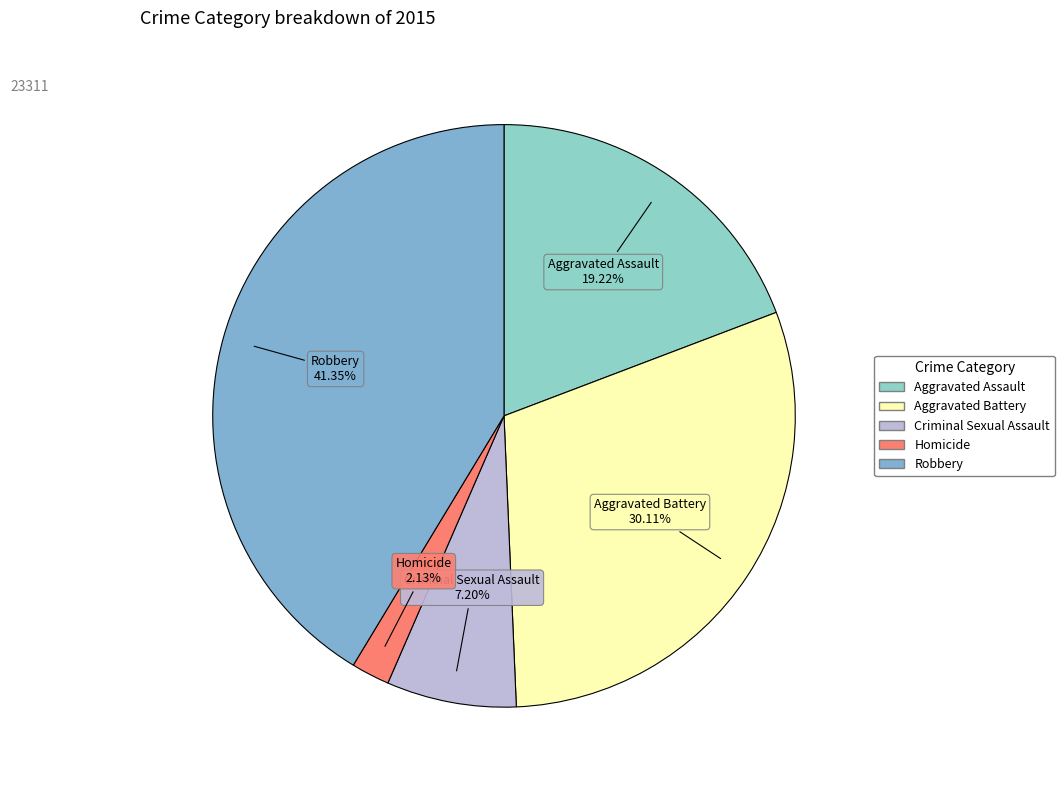

To the nearest percent, what is the difference between the largest and smallest slice percentages?

39%